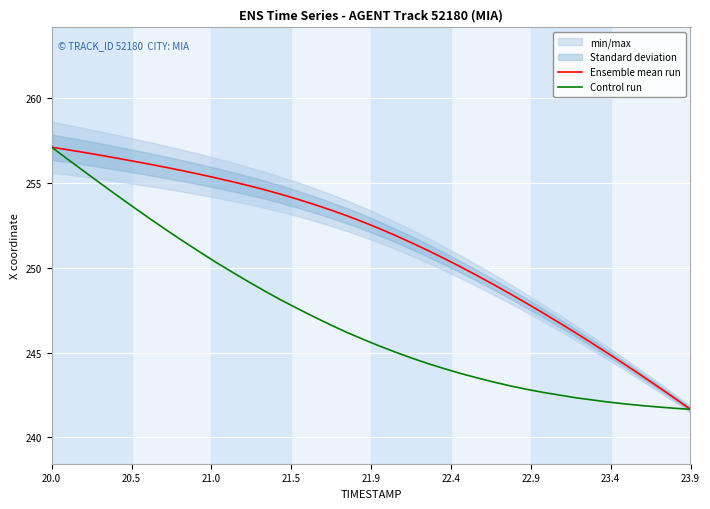

Reading right to left, transcribe all the data shown in this chart.

Ensemble mean run: 241.7	242.3	243.0	243.7	244.3	244.9	245.5	246.2	246.7	247.3	247.9	248.5	249.0	249.5	250.0	250.5	251.0	251.5	251.9	252.3	252.7	253.1	253.4	253.7	254.0	254.3	254.6	254.8	255.1	255.3	255.5	255.7	255.9	256.1	256.3	256.4	256.6	256.8	256.9	257.1
Control run: 241.7	241.7	241.8	241.9	242.0	242.1	242.2	242.3	242.5	242.7	242.8	243.0	243.3	243.5	243.8	244.0	244.3	244.7	245.0	245.4	245.8	246.2	246.6	247.1	247.6	248.1	248.6	249.2	249.8	250.3	251.0	251.6	252.2	252.9	253.6	254.3	255.0	255.7	256.4	257.1